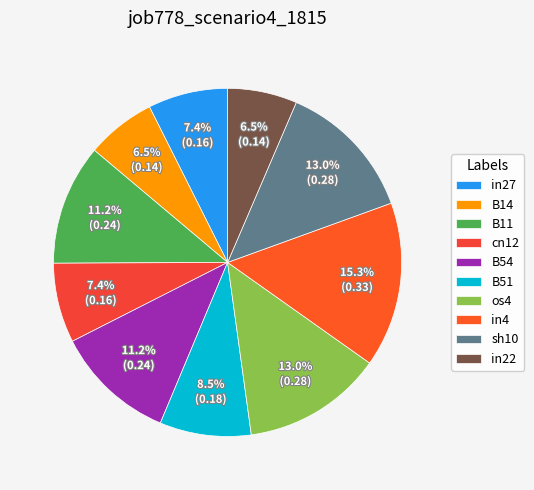

What portion of the pie excludes B51?

91.5%